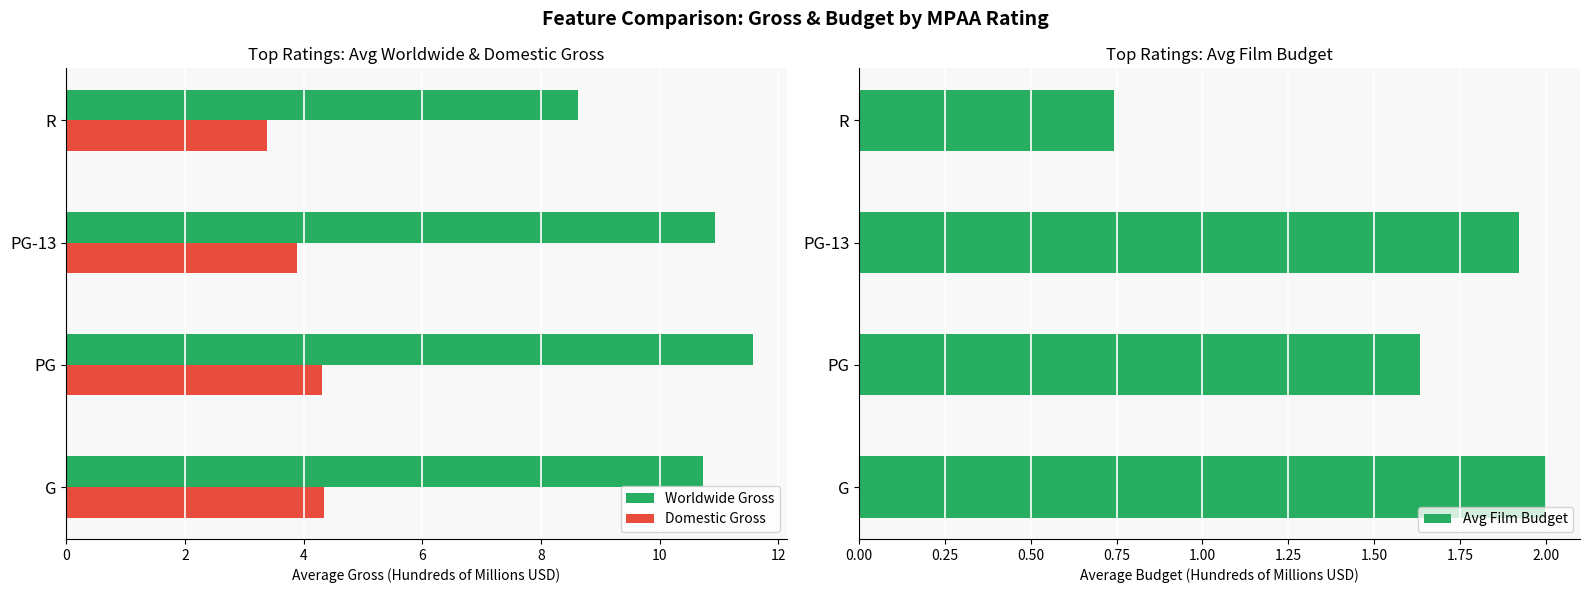

Which category has the lowest value in the Domestic Gross series?

R